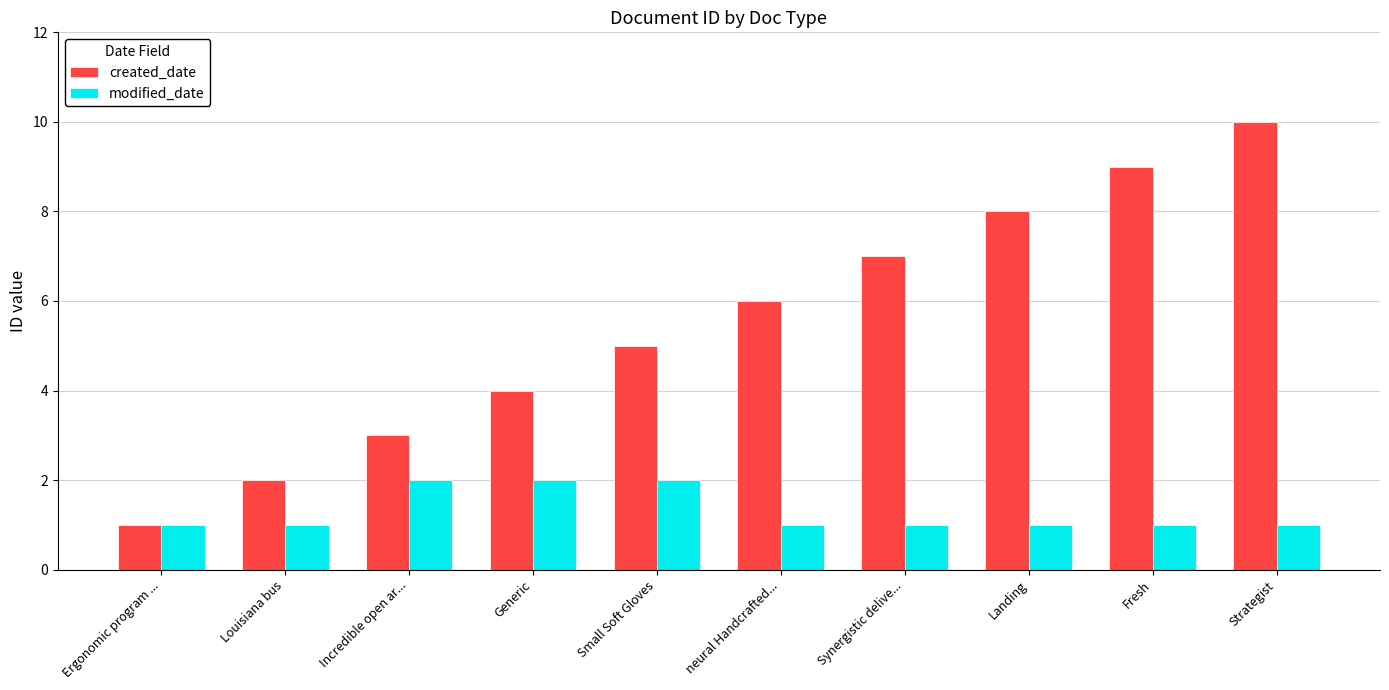

What is the approximate value of created_date at Small Soft Gloves?

5